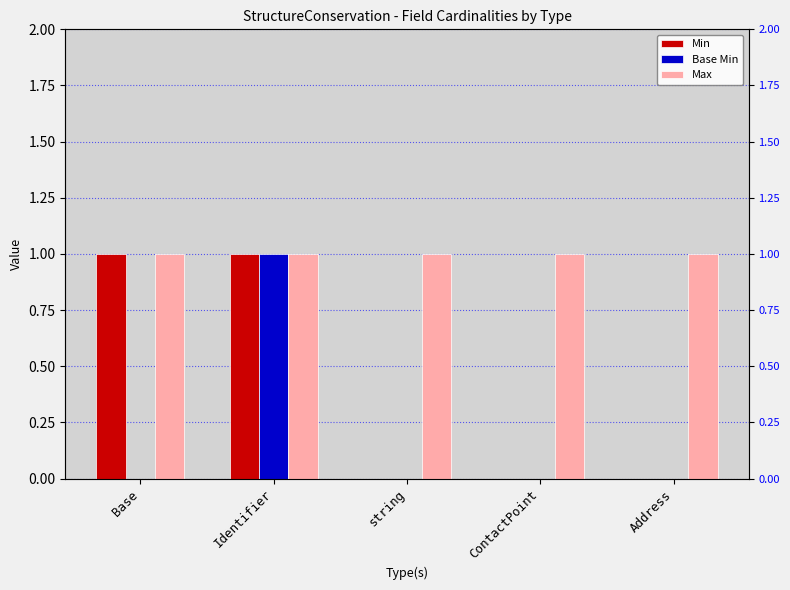

At Identifier, list the series in order from largest to smallest.

Min, Base Min, Max